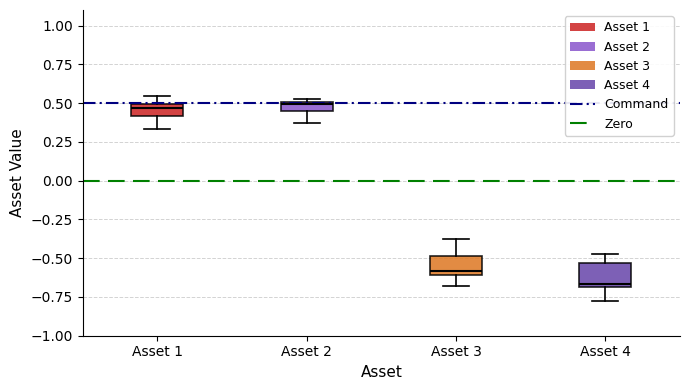

Where is the lower edge of the box for Asset 1 on the y-axis? The values are not printed on the chart, so give them approximately, as read against the axis.

0.40